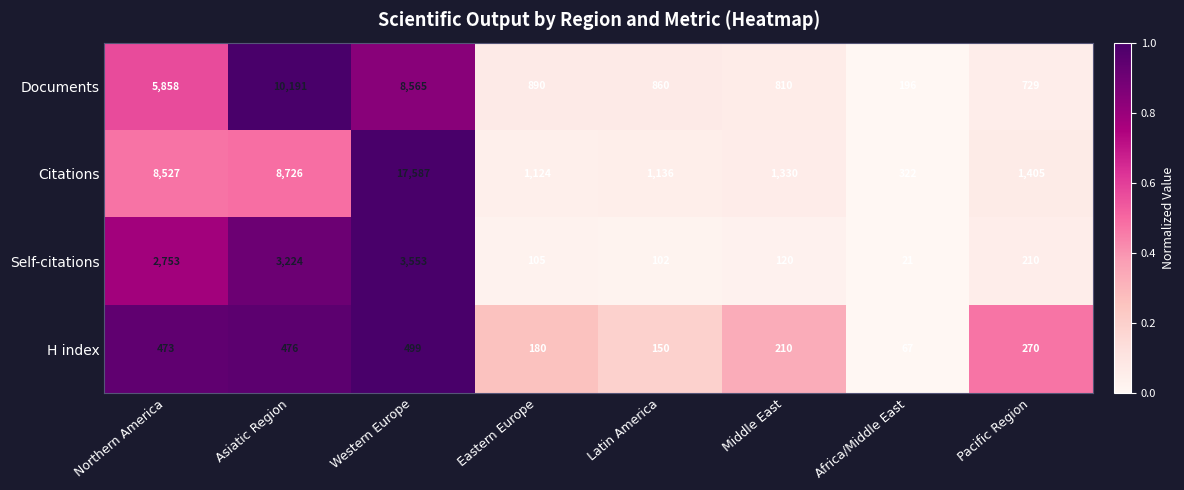

Is the value of Documents at Pacific Region greater than the value of H index at Pacific Region?

Yes